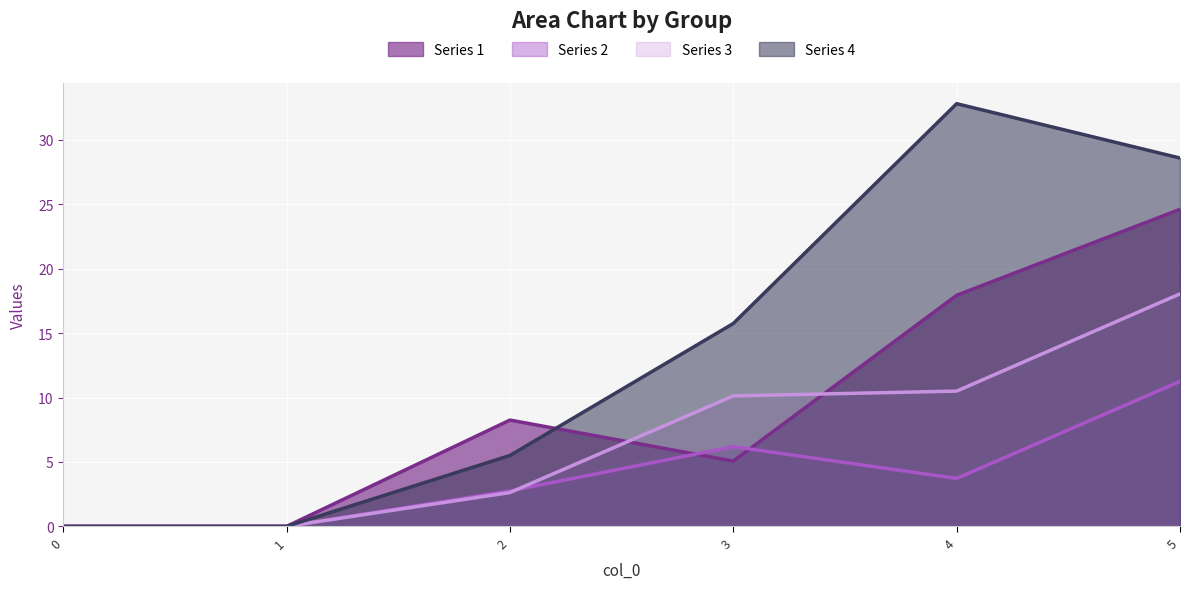

What is the difference between the highest and lowest values at 5?

17.3